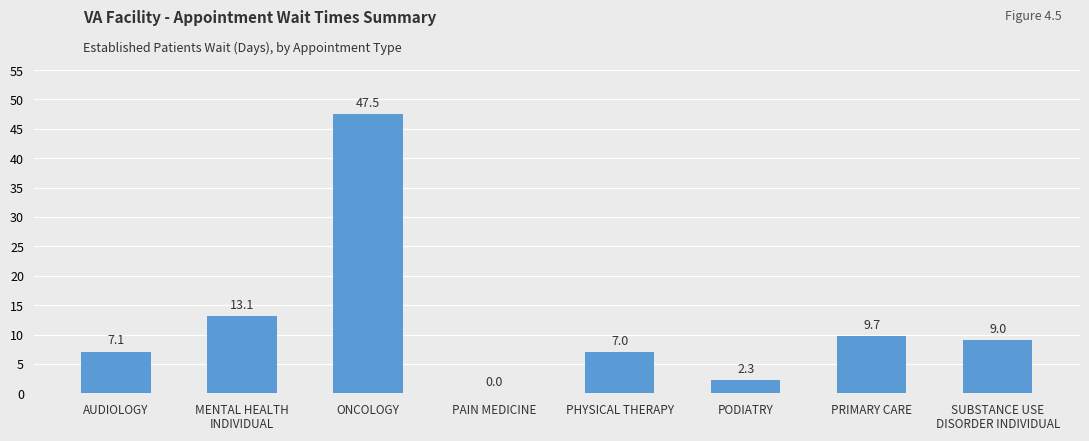

What is the difference between the values at PODIATRY and ONCOLOGY?

45.2